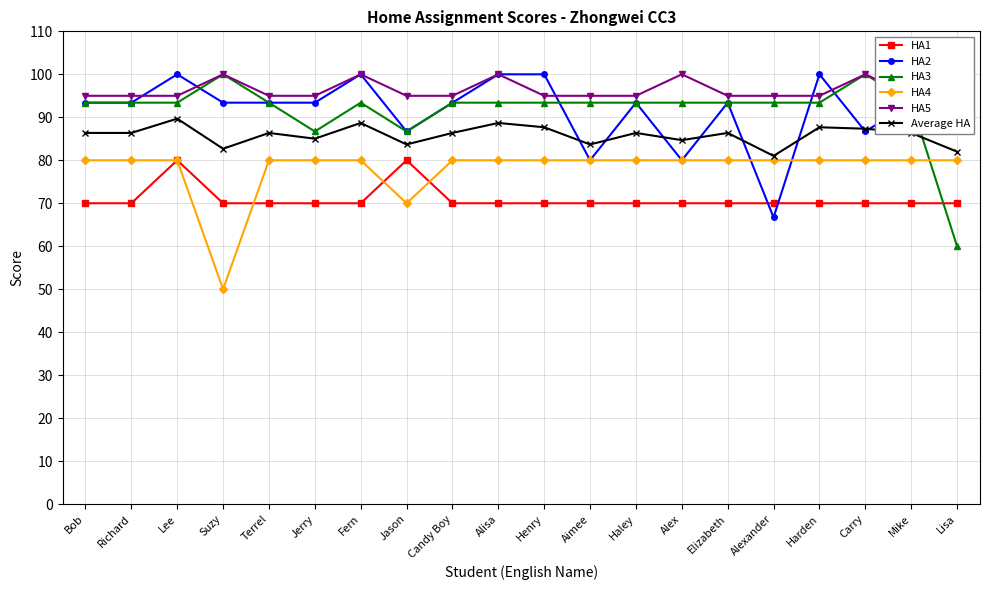

True or false: HA5 has more than 1 interior local peaks.

True